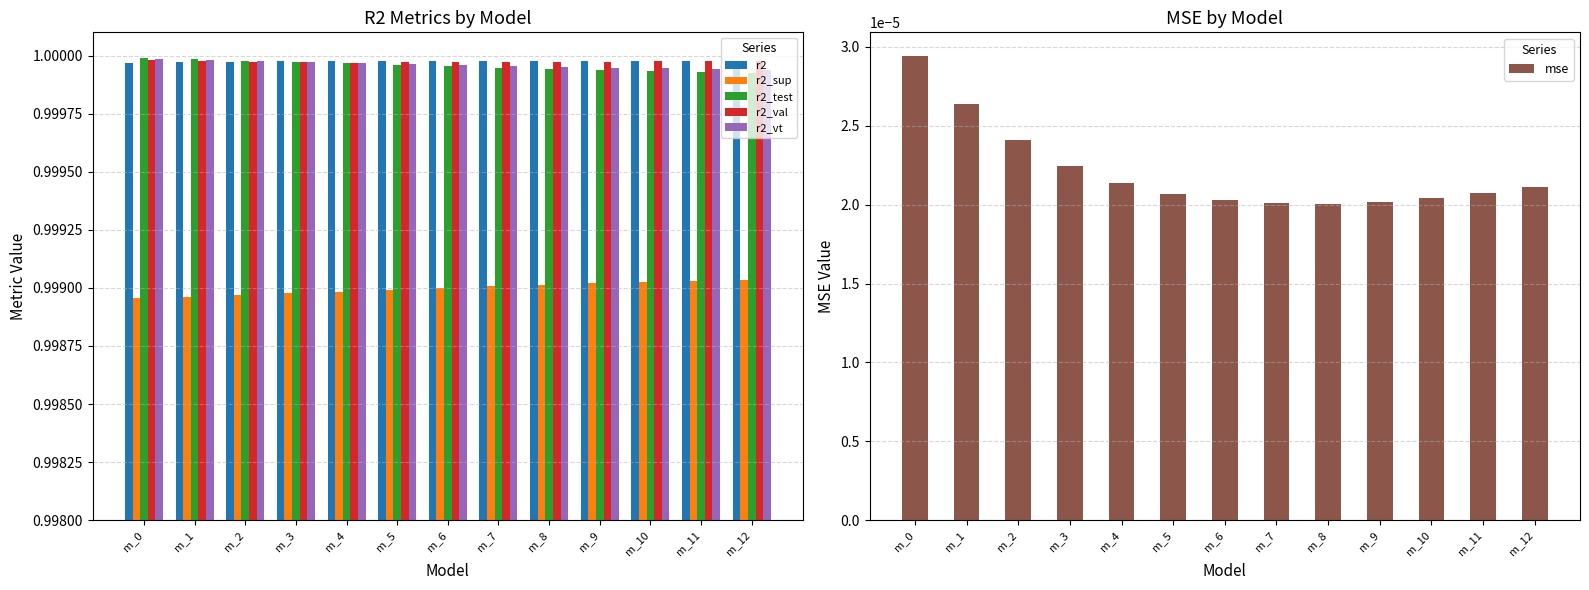

List the series in order of their peak value, lowest first.

mse, r2_sup, r2, r2_val, r2_vt, r2_test